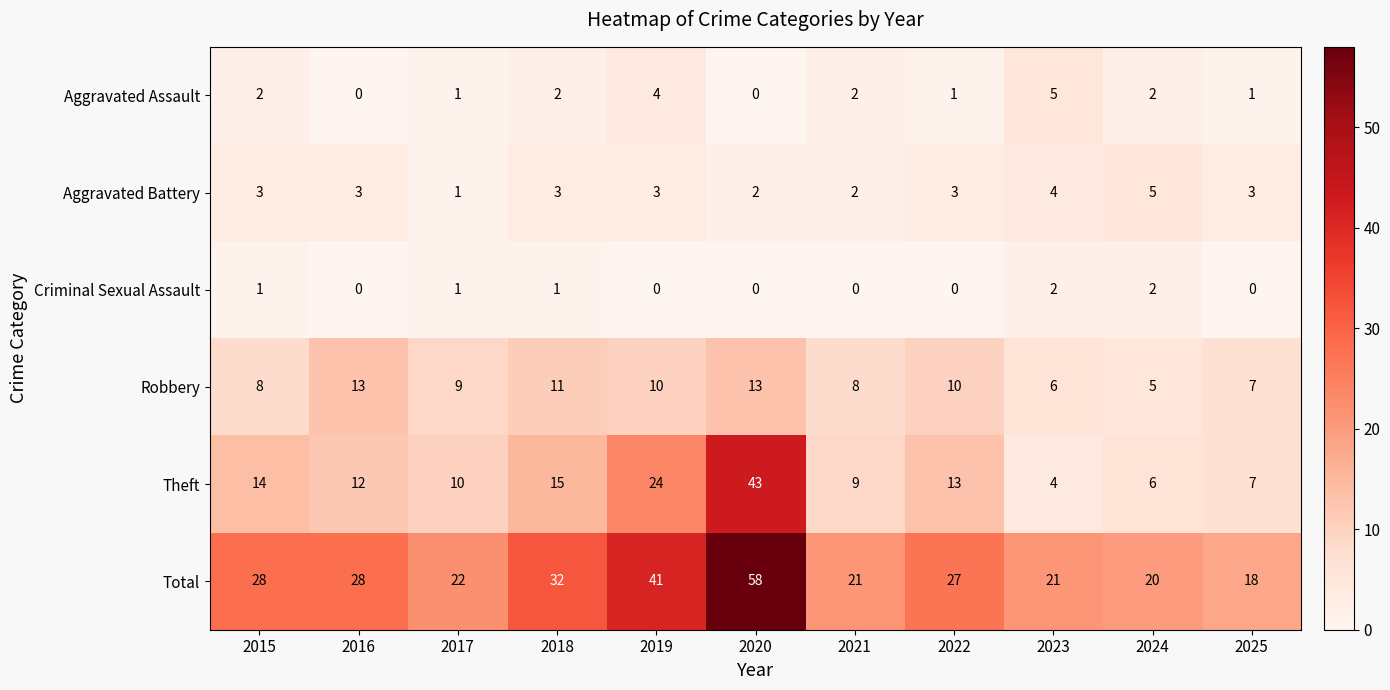

At which label is Theft closest to 23?

2019